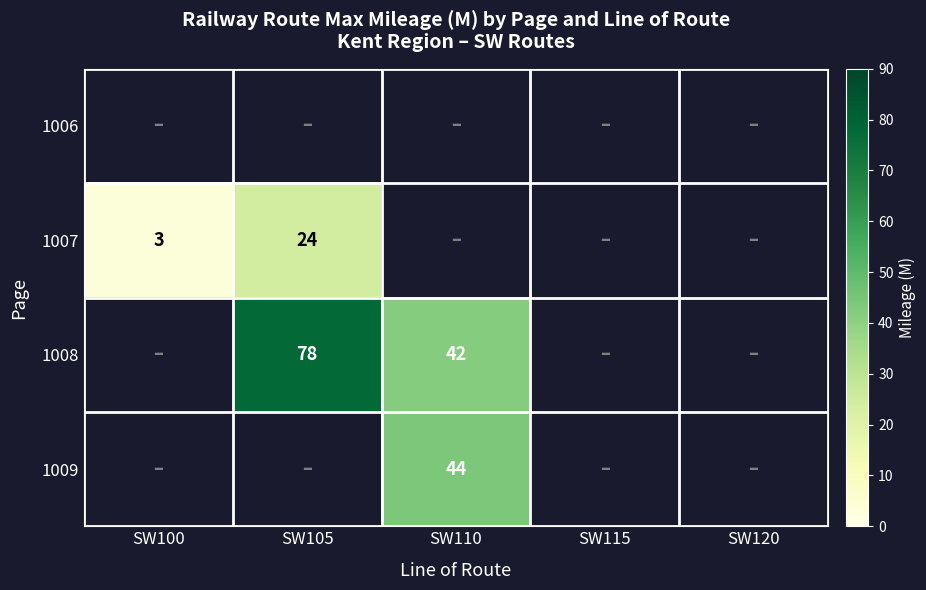

The value of 1007 at SW105 is 39. True or false?

False